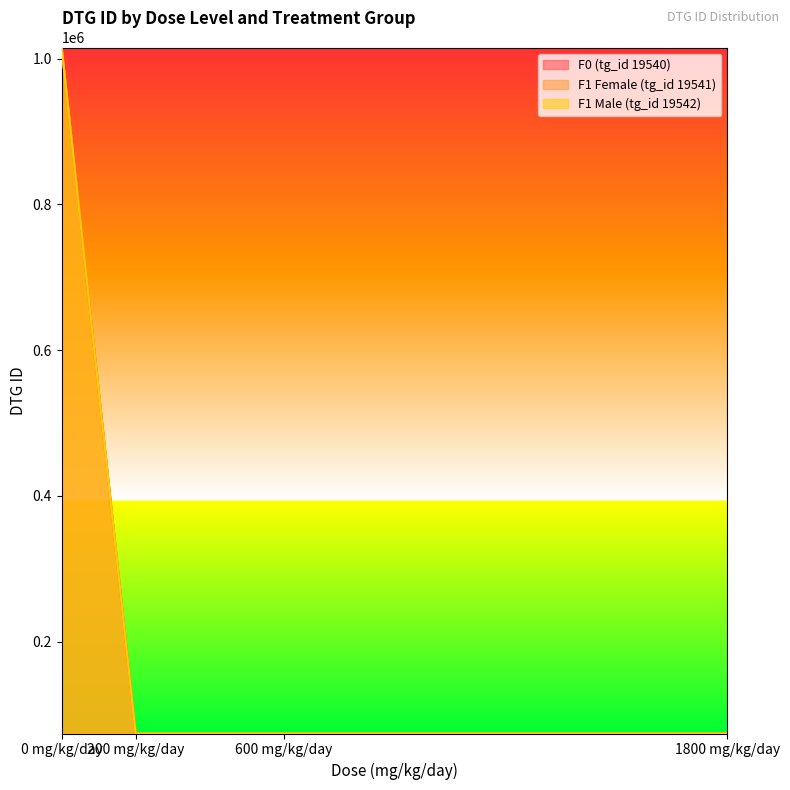

True or false: F0 (tg_id 19540) has more than 0 points higher than both neighbors.

False